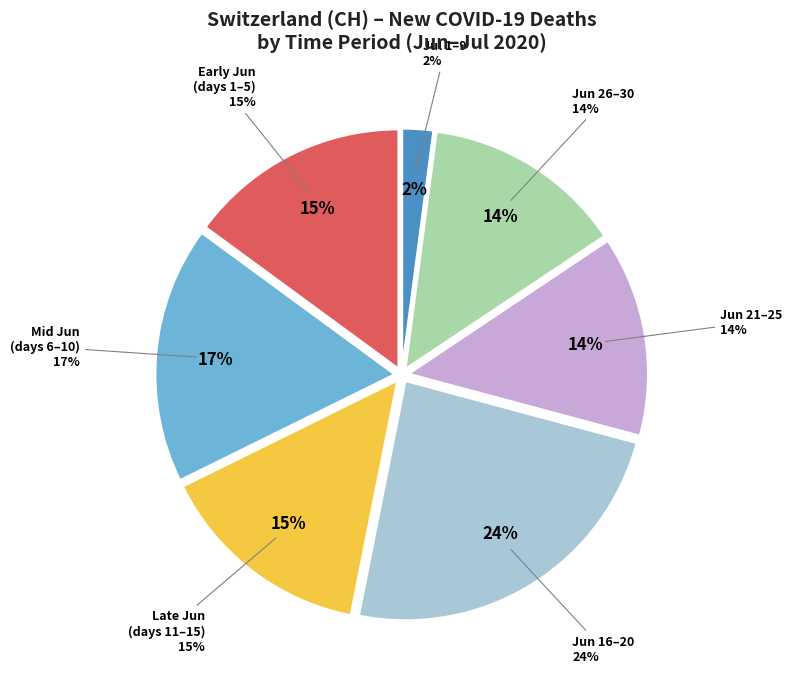

Is 2020-06-30 the majority of the pie?

No